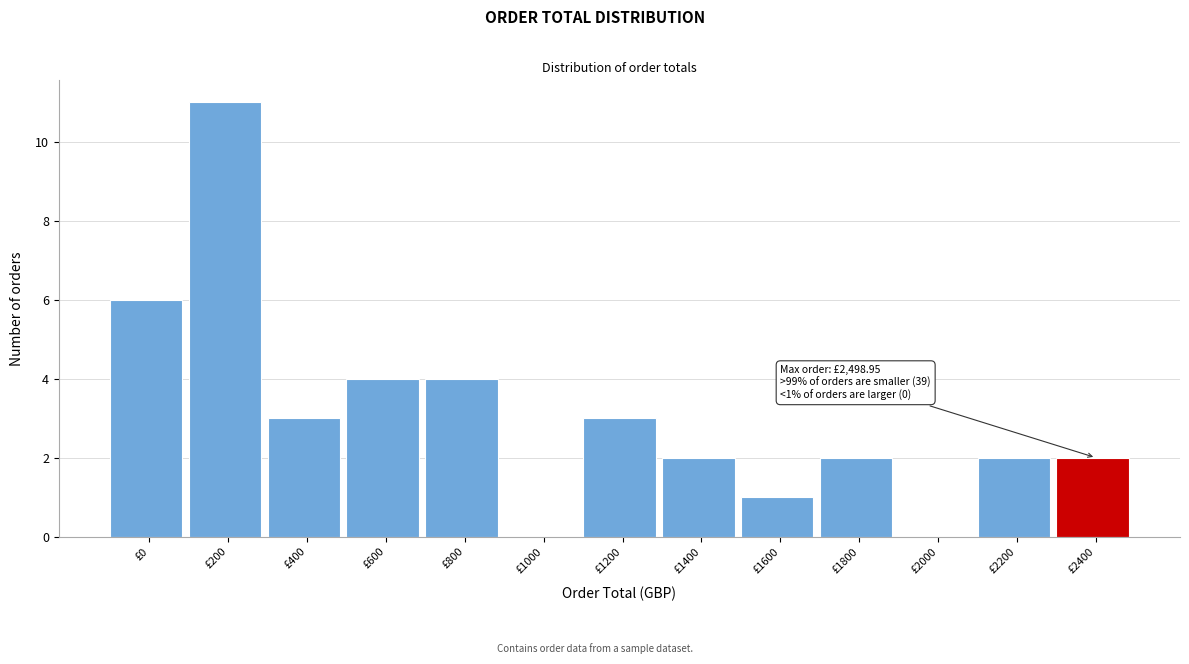

Reading left to right, list all the values displayed in this chart.

£0=6	£200=11	£400=3	£600=4	£800=4	£1000=0	£1200=3	£1400=2	£1600=1	£1800=2	£2000=0	£2200=2	£2400=2